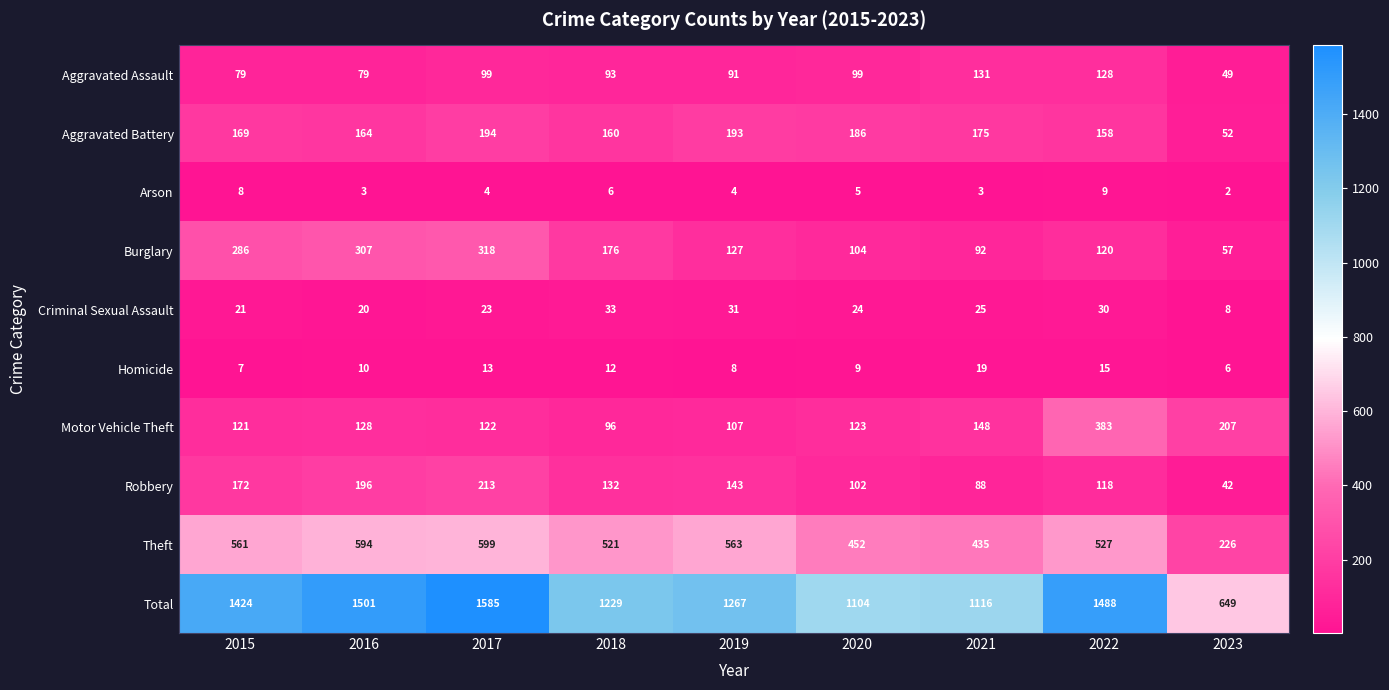

How many data points in Theft are less than 527?

4